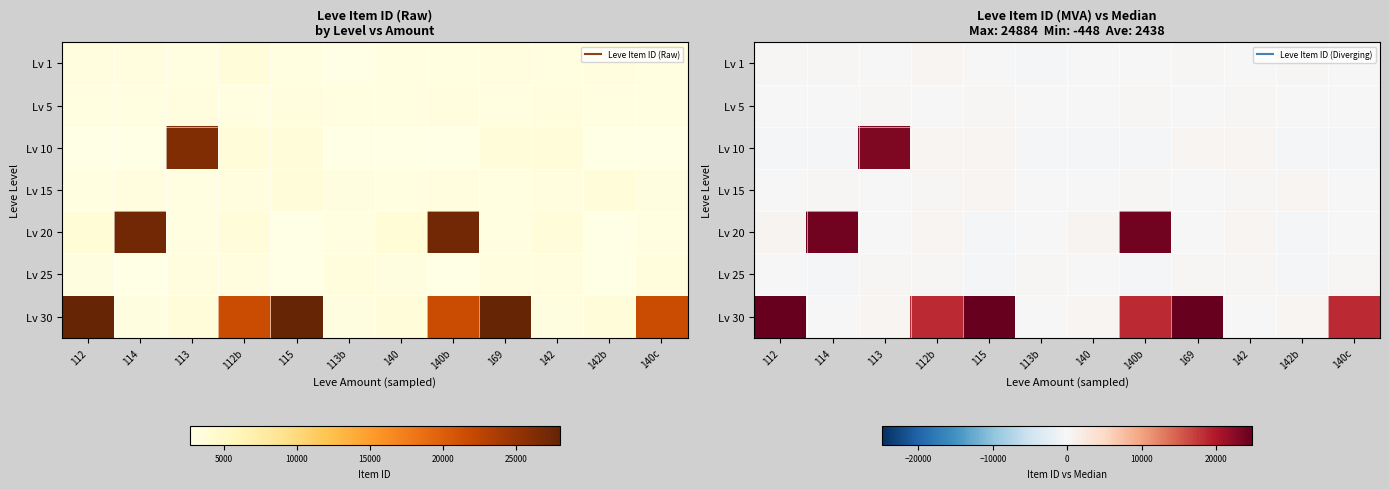

True or false: Lv 5 has a value of 361 at 142.

False